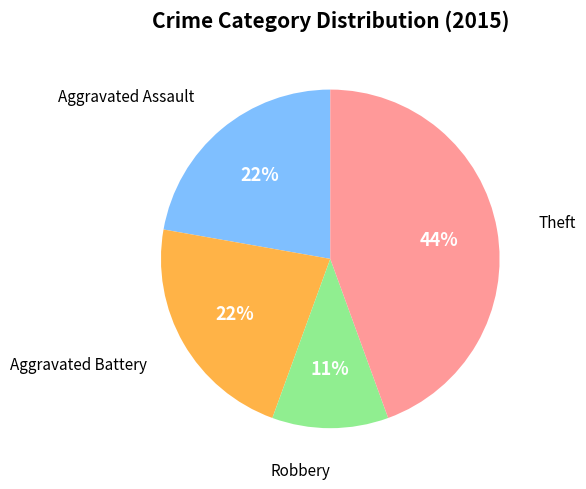

To the nearest percent, what is the difference between the largest and smallest slice percentages?

33%